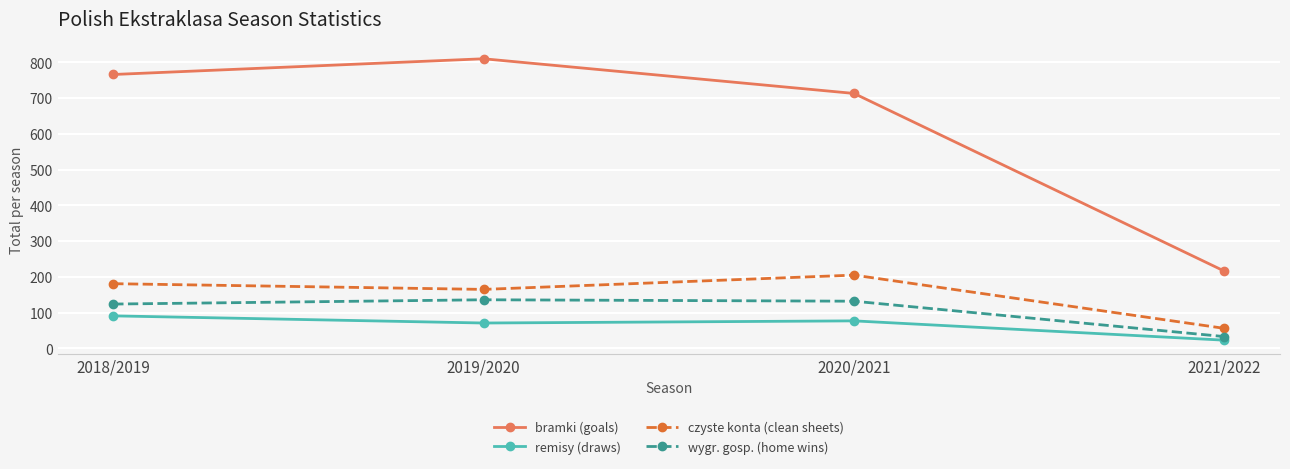

At which category does czyste konta (clean sheets) reach its first local peak?

2020/2021